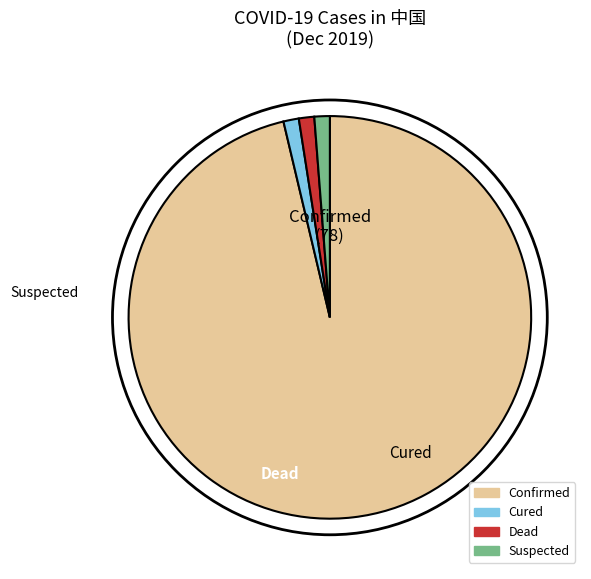

Does any single category account for the majority?

Yes